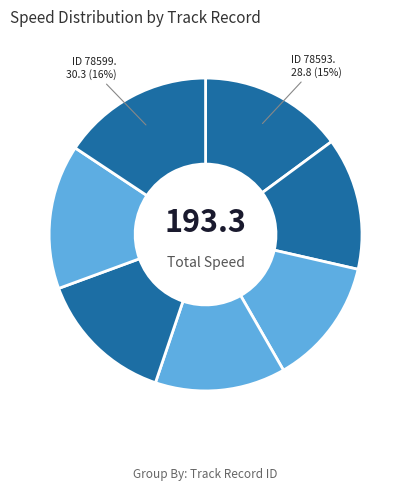

How many segments does this pie chart have?

7